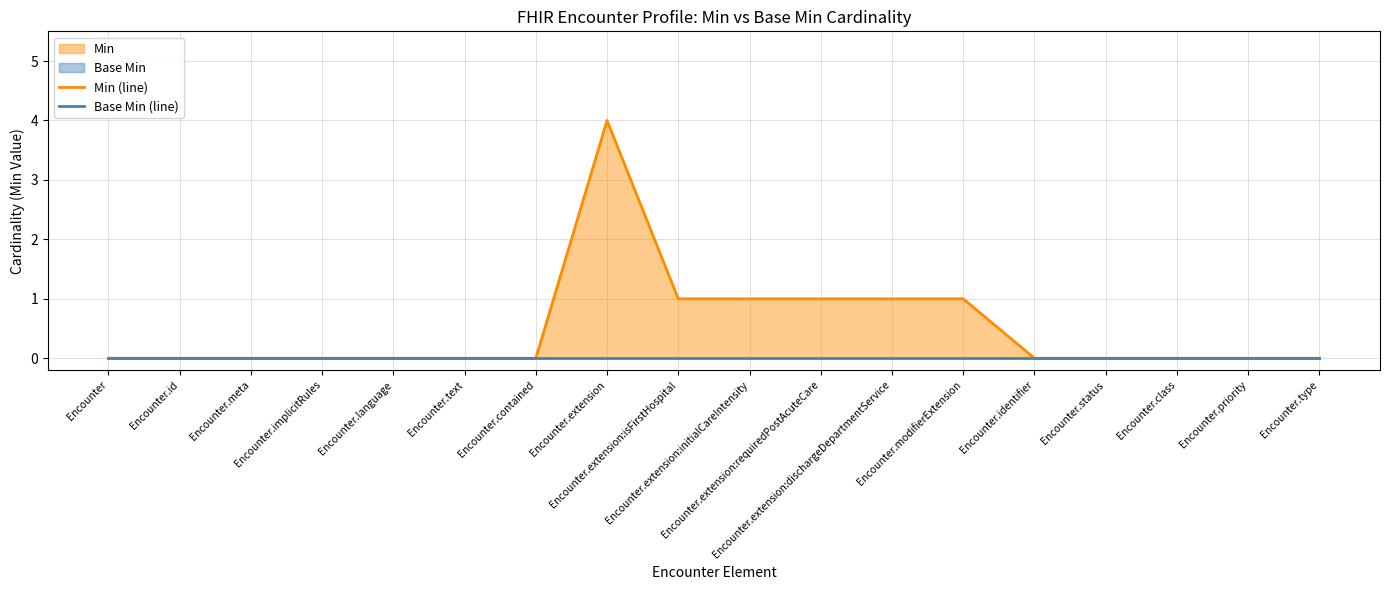

Where is Base Min (line) nearest to the value 0?

Encounter